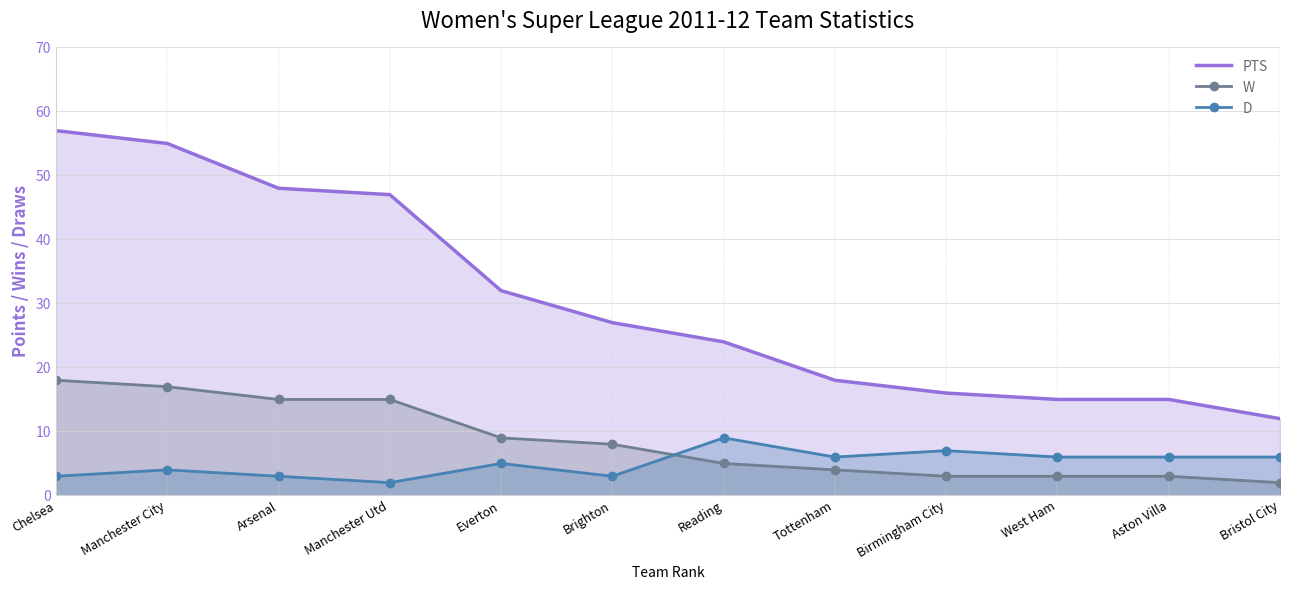

Between Brighton and Birmingham City, which series saw the biggest shift?

PTS